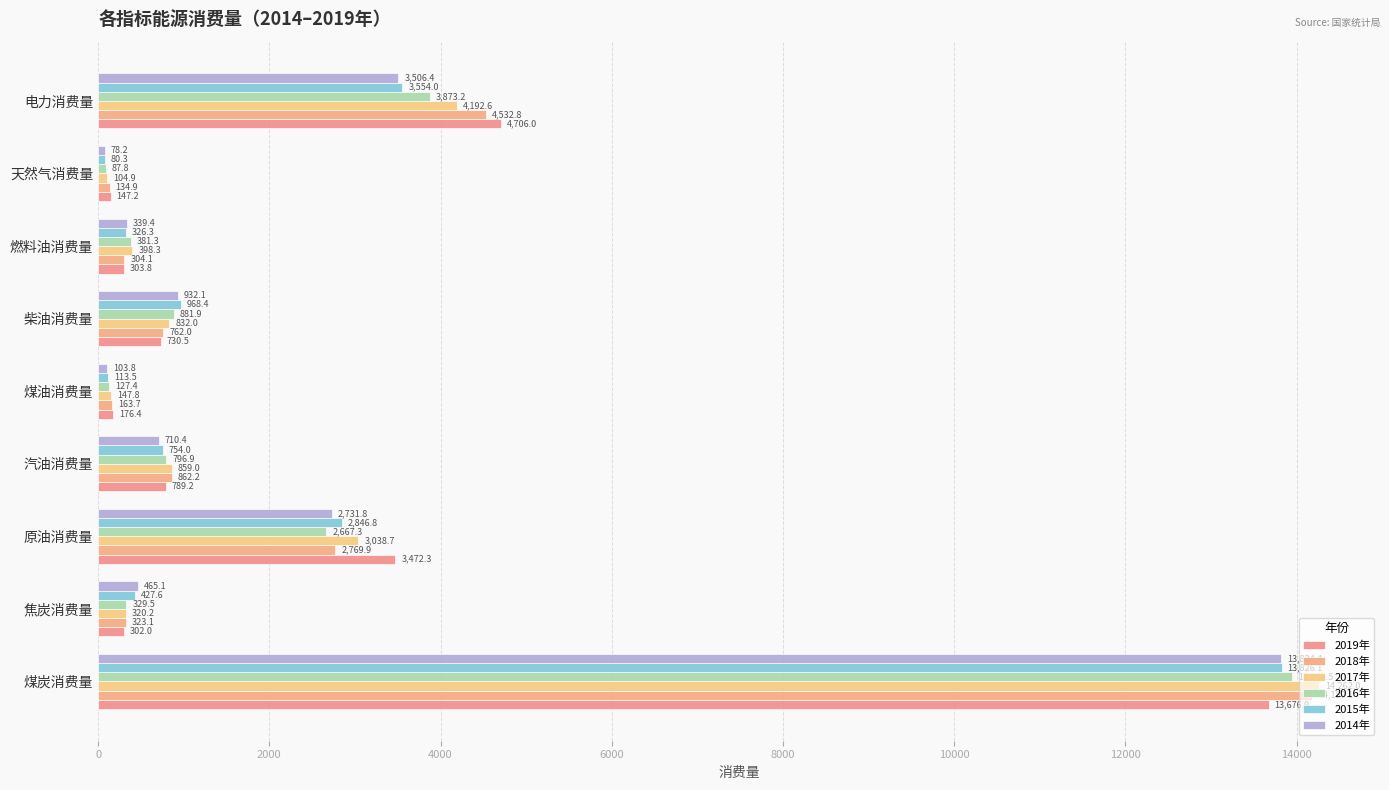

Count the number of categories in the chart.

9